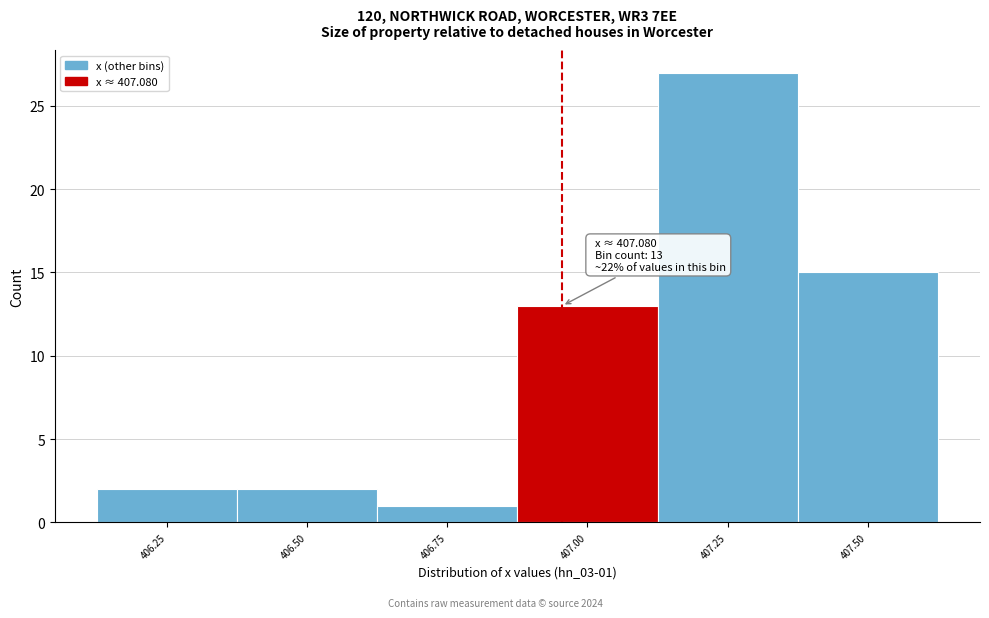

Reading left to right, list all the values displayed in this chart.

2	2	1	13	27	15